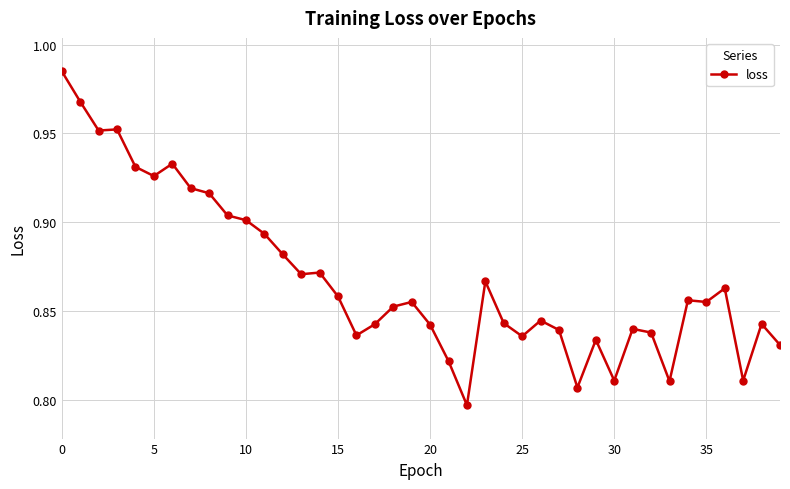

What is the sum of all values?

34.7